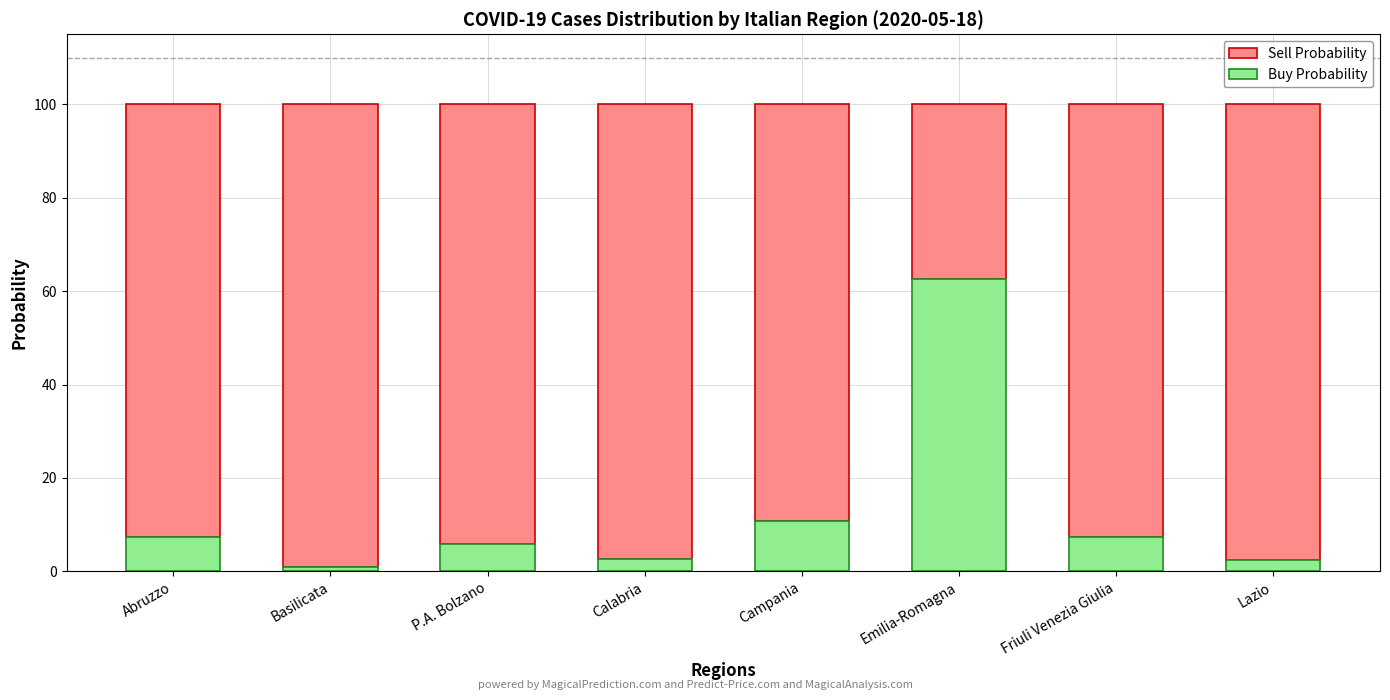

What is the total value across all series at Abruzzo?

100.0